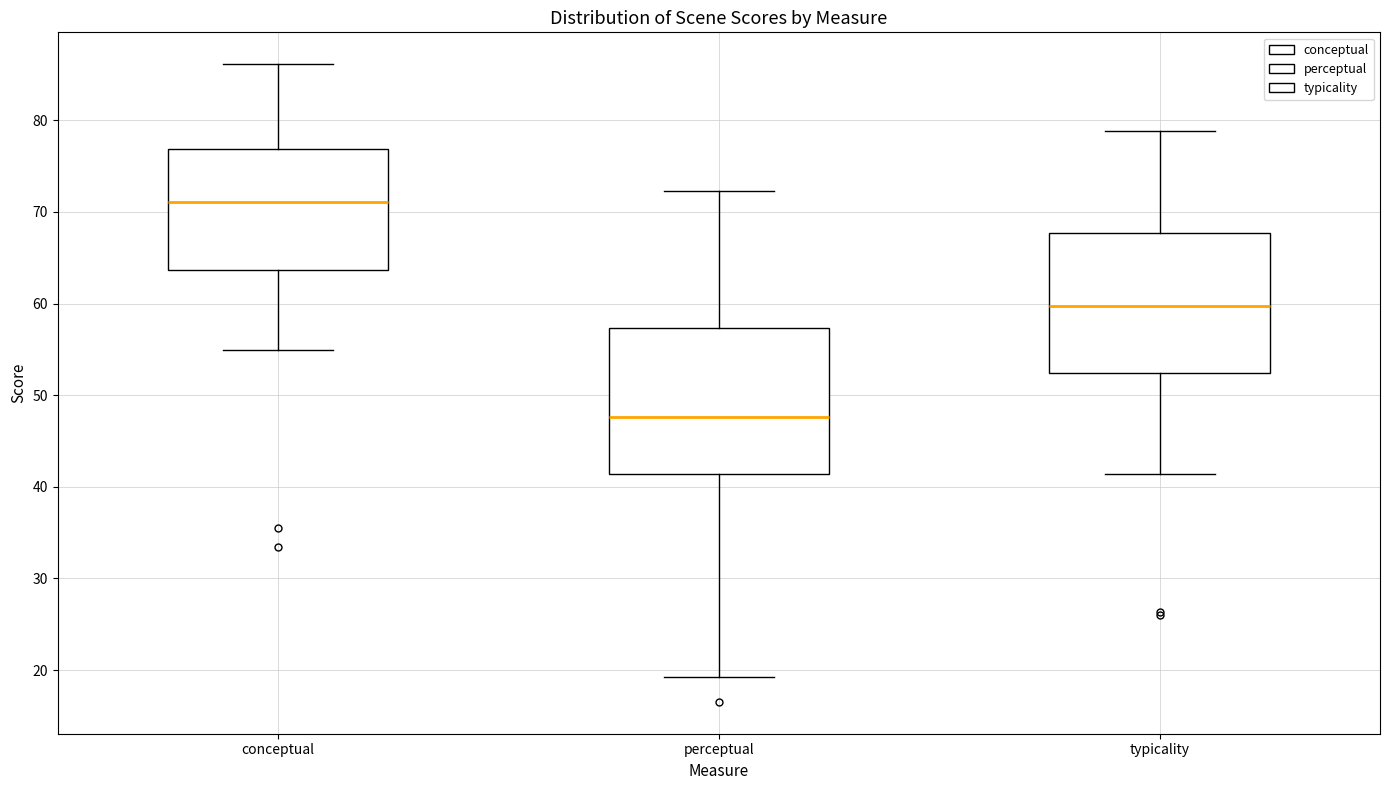

Reading left to right, transcribe this box plot: for each box, give where its median line is, the range the box spans, and where its two whiskers end, as read against the y-axis. The values are not printed on the chart, so give them approximately, as read against the axis.

conceptual: median 71, box 64 to 77, whiskers 55 to 86
perceptual: median 48, box 41 to 57, whiskers 19 to 72
typicality: median 60, box 52 to 68, whiskers 41 to 79